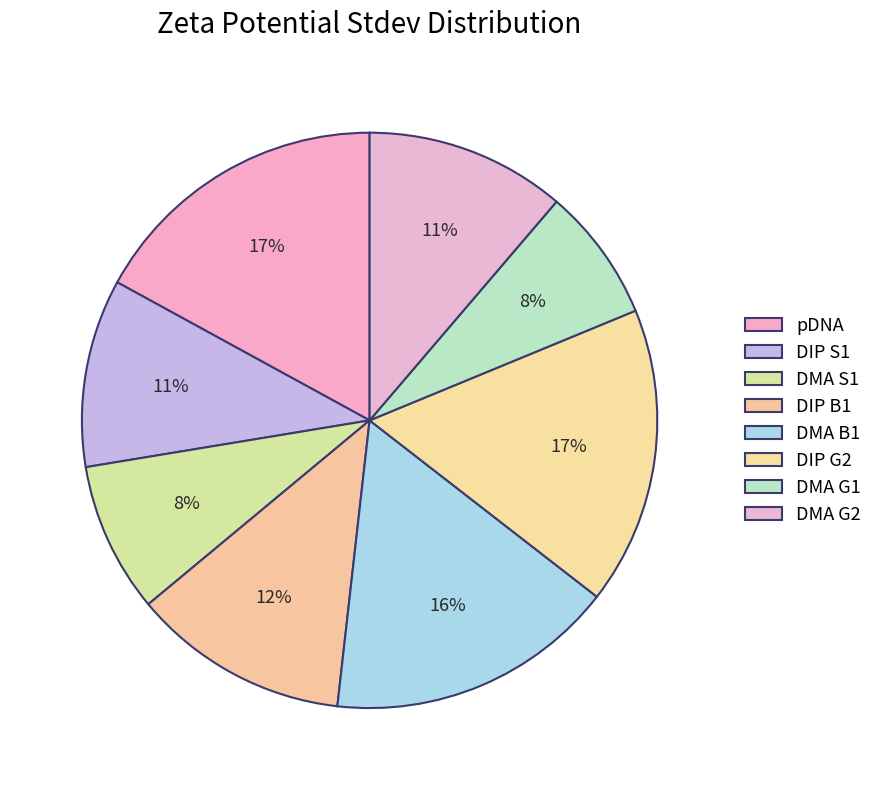

How many slices are in this pie chart?

8